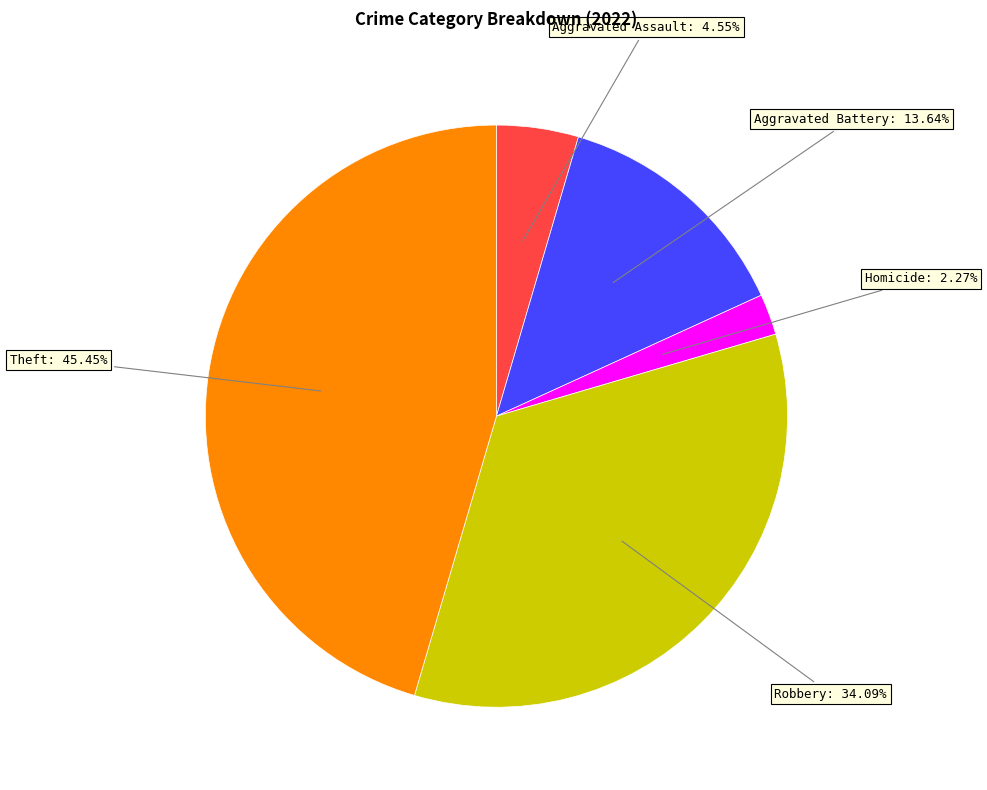

Does any single category account for the majority?

No